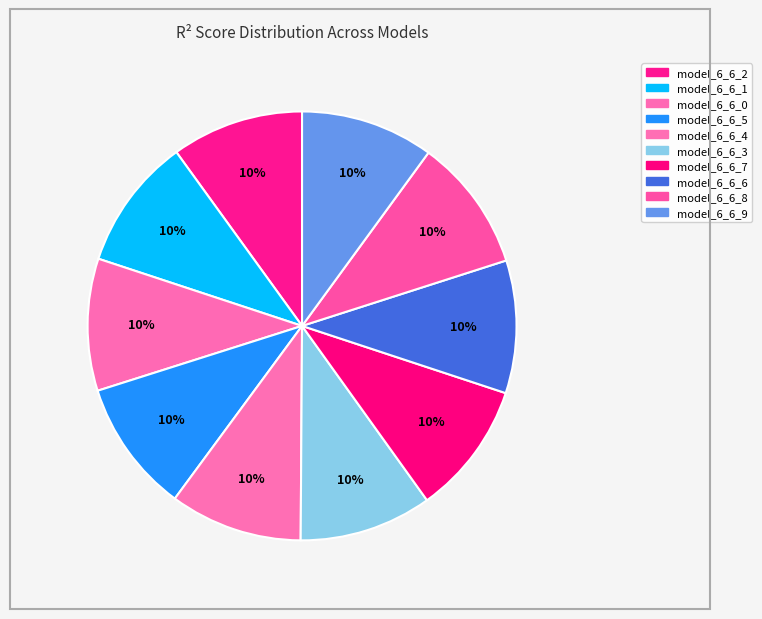

To the nearest percent, what is the average slice percentage?

10%